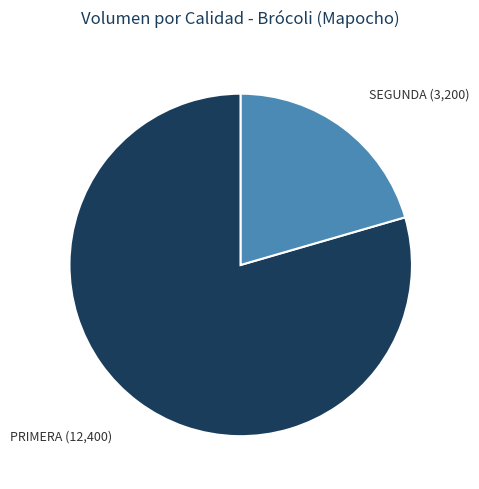

Count the number of slices in the pie.

2